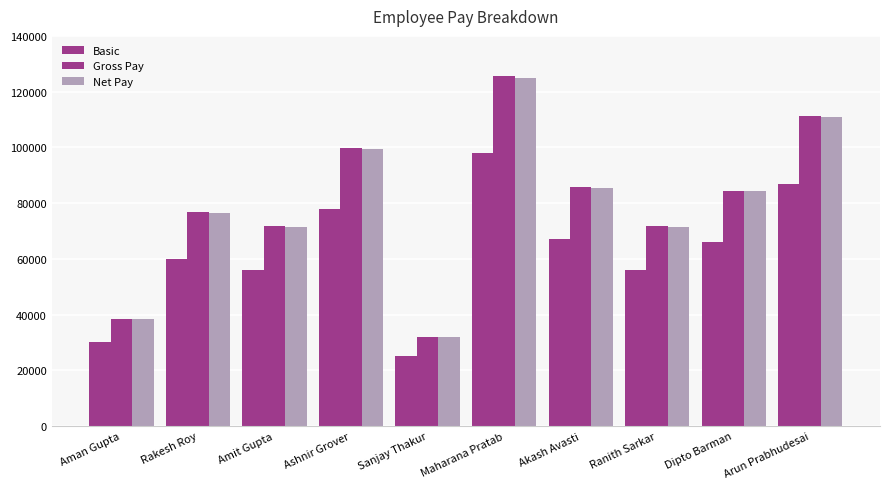

How many bars are there in each group?

3